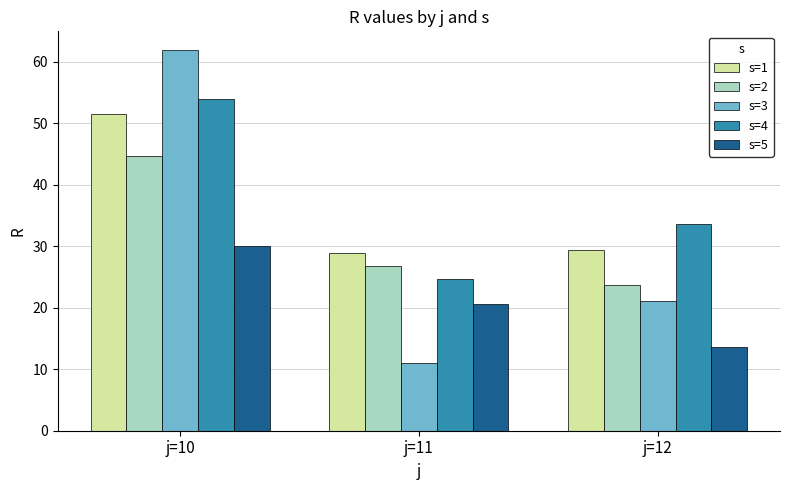

Reading left to right, what are all the values shown in this chart?

s=1: 51.4	28.9	29.4
s=2: 44.7	26.7	23.7
s=3: 61.8	11.0	21.0
s=4: 53.9	24.7	33.6
s=5: 30.1	20.6	13.6